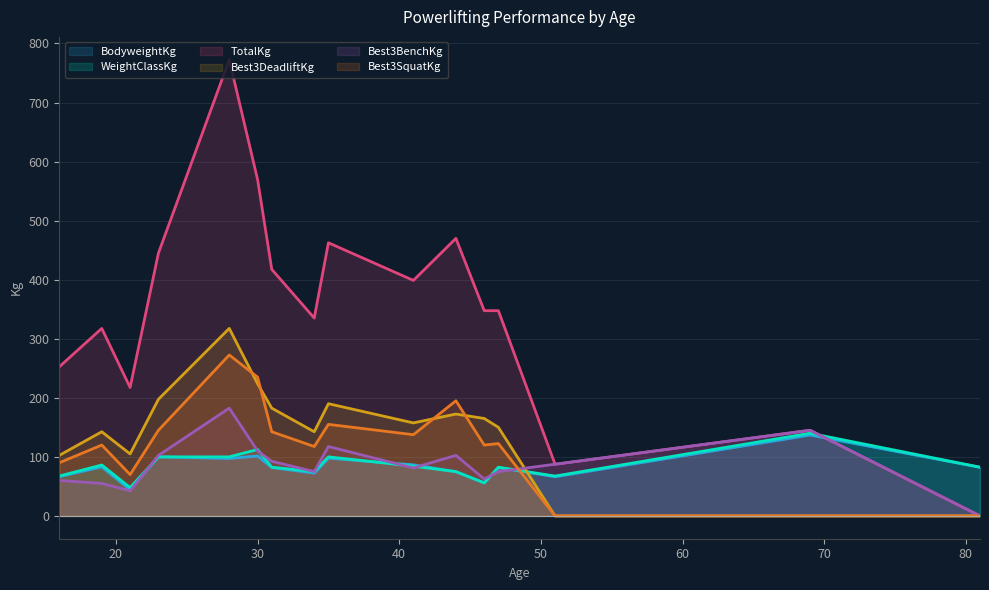

Reading left to right, list all the values displayed in this chart.

BodyweightKg: 66.5	83.0	44.3	100.0	97.2	101.5	81.9	72.5	97.7	86.5	74.9	55.8	81.8	66.3	136.9	82.3
WeightClassKg: 67.5	86.2	48.0	100.0	100.0	112.5	82.5	75.0	100.0	84.2	75.0	56.0	82.5	67.5	140.0	82.5
TotalKg: 252.5	317.5	217.5	445.0	772.5	569.5	417.5	335.0	462.5	398.8	470.0	347.5	347.5	87.5	145.0	0.0
Best3DeadliftKg: 102.5	142.5	105.0	197.5	317.5	223.8	182.5	142.5	190.0	157.5	172.5	165.0	150.0	0.0	0.0	0.0
Best3BenchKg: 60.0	55.0	42.5	102.5	182.5	110.0	92.5	75.0	117.5	81.2	102.5	62.5	75.0	87.5	145.0	0.0
Best3SquatKg: 90.0	120.0	70.0	145.0	272.5	235.0	142.5	117.5	155.0	137.5	195.0	120.0	122.5	0.0	0.0	0.0